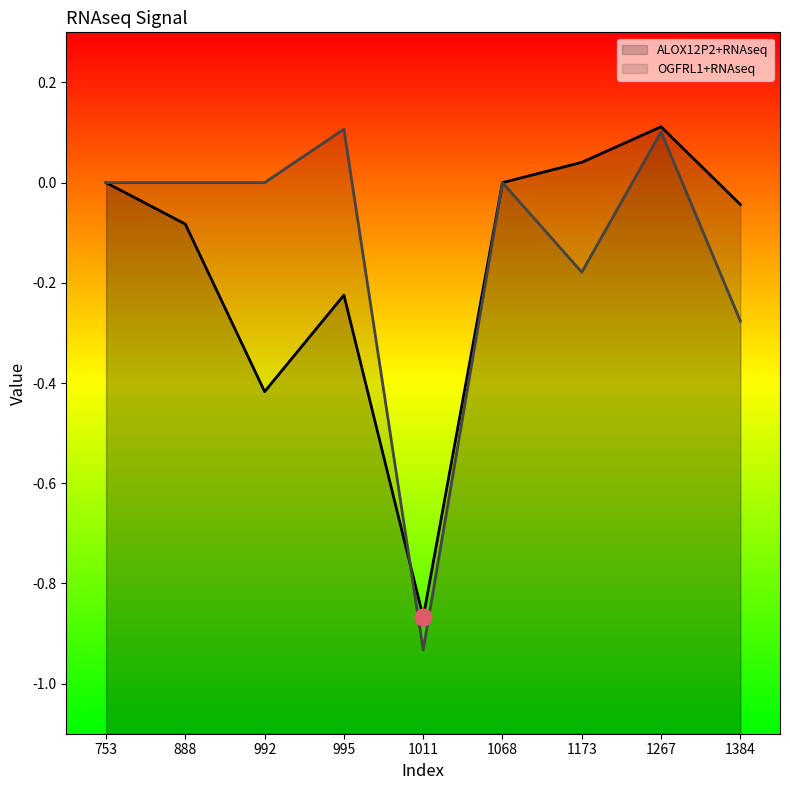

At which category does OGFRL1+RNAseq reach its first local valley?

1011